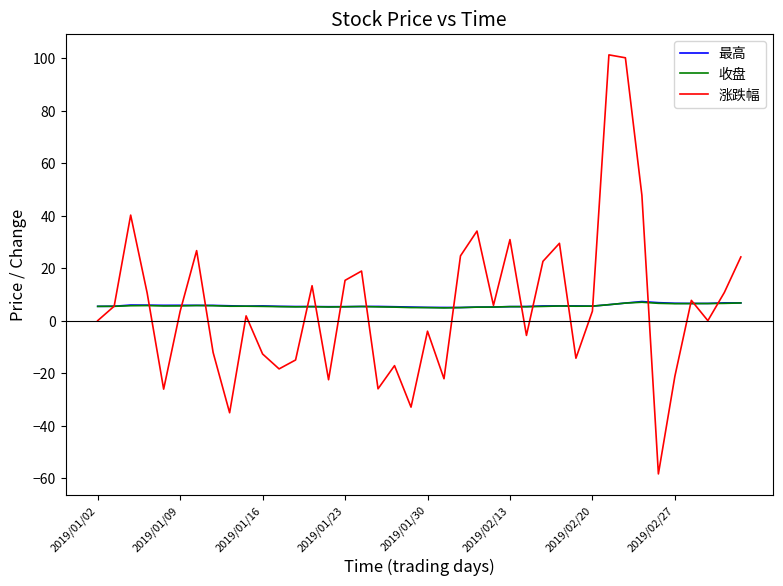

List the series in order of their overall mean, lowest first.

收盘, 最高, 涨跌幅